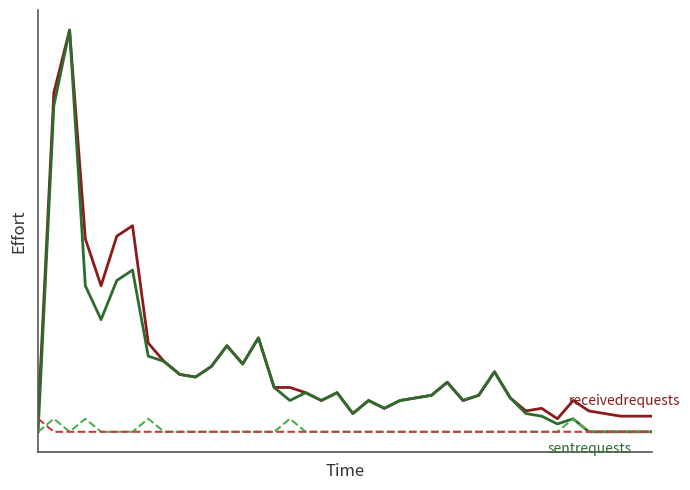

Reading left to right, transcribe all the data shown in this chart.

receivedrequests: 0=5	1=130	2=154	3=74	4=56	5=75	6=79	7=34	8=27	9=22	10=21	11=25	12=33	13=26	14=36	15=17	16=17	17=15	18=12	19=15	20=7	21=12	22=9	23=12	24=13	25=14	26=19	27=12	28=14	29=23	30=13	31=8	32=9	33=5	34=12	35=8	36=7	37=6	38=6	39=6
sentrequests: 0=0	1=125	2=154	3=56	4=43	5=58	6=62	7=29	8=27	9=22	10=21	11=25	12=33	13=26	14=36	15=17	16=12	17=15	18=12	19=15	20=7	21=12	22=9	23=12	24=13	25=14	26=19	27=12	28=14	29=23	30=13	31=7	32=6	33=3	34=5	35=0	36=0	37=0	38=0	39=0
forwardedqueryhits: 0=0	1=5	2=0	3=5	4=0	5=0	6=0	7=5	8=0	9=0	10=0	11=0	12=0	13=0	14=0	15=0	16=5	17=0	18=0	19=0	20=0	21=0	22=0	23=0	24=0	25=0	26=0	27=0	28=0	29=0	30=0	31=0	32=0	33=0	34=5	35=0	36=0	37=0	38=0	39=0
queryhits: 0=5	1=0	2=0	3=0	4=0	5=0	6=0	7=0	8=0	9=0	10=0	11=0	12=0	13=0	14=0	15=0	16=0	17=0	18=0	19=0	20=0	21=0	22=0	23=0	24=0	25=0	26=0	27=0	28=0	29=0	30=0	31=0	32=0	33=0	34=0	35=0	36=0	37=0	38=0	39=0